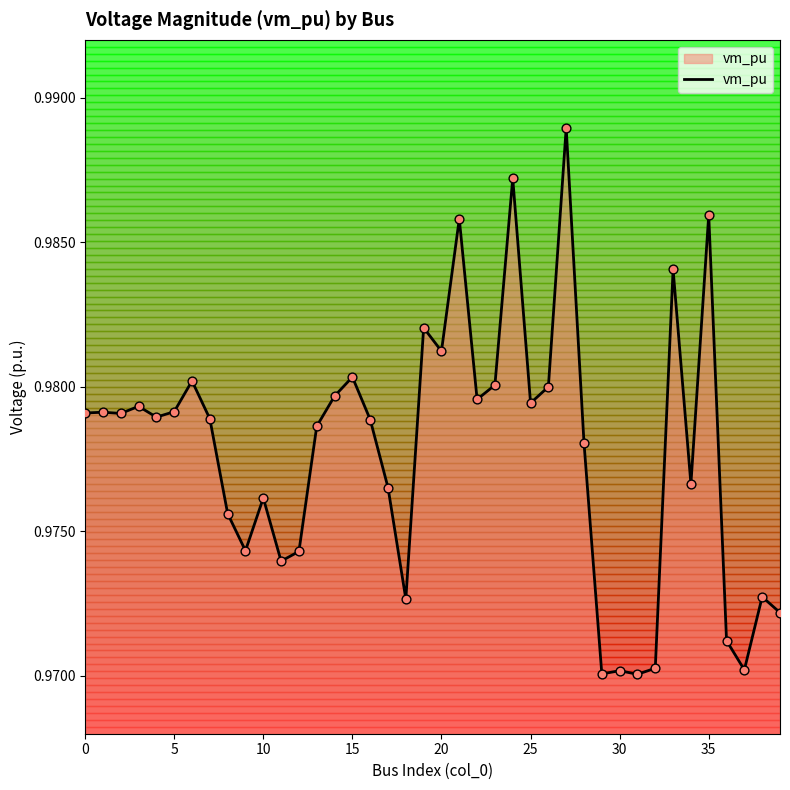

Is this an area chart (filled region under the line)?

Yes